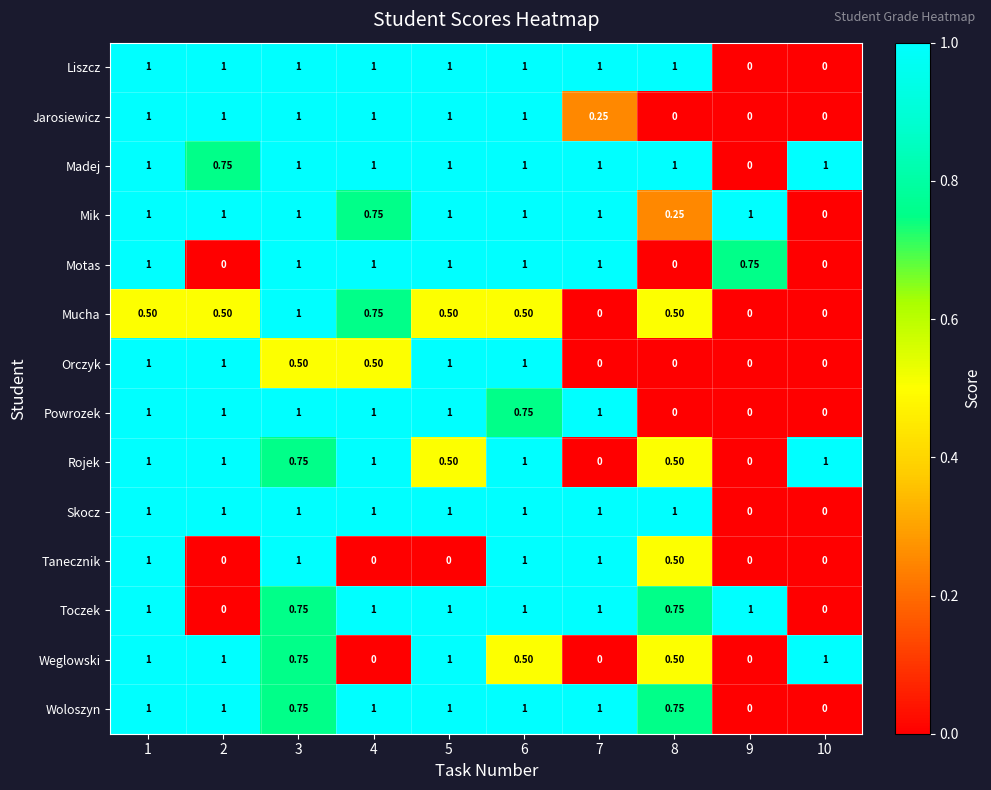

How many distinct data groups are displayed?

14